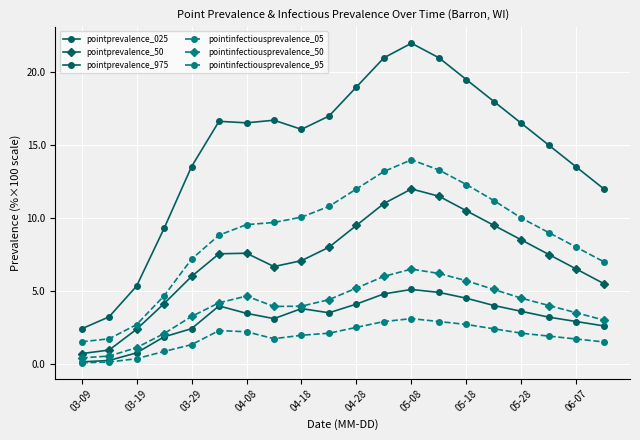

What is the difference between the maximum and minimum values in the pointinfectiousprevalence_50 series?

6.1